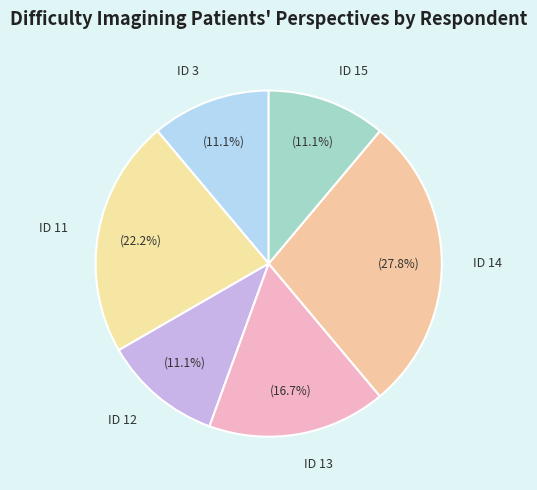

The ID 15 slice represents 22% of the pie. True or false?

False